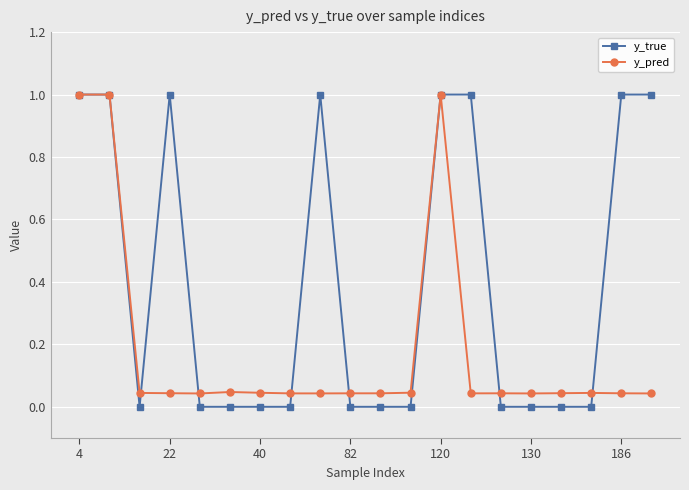

What are all the series names shown in the legend?

y_true, y_pred